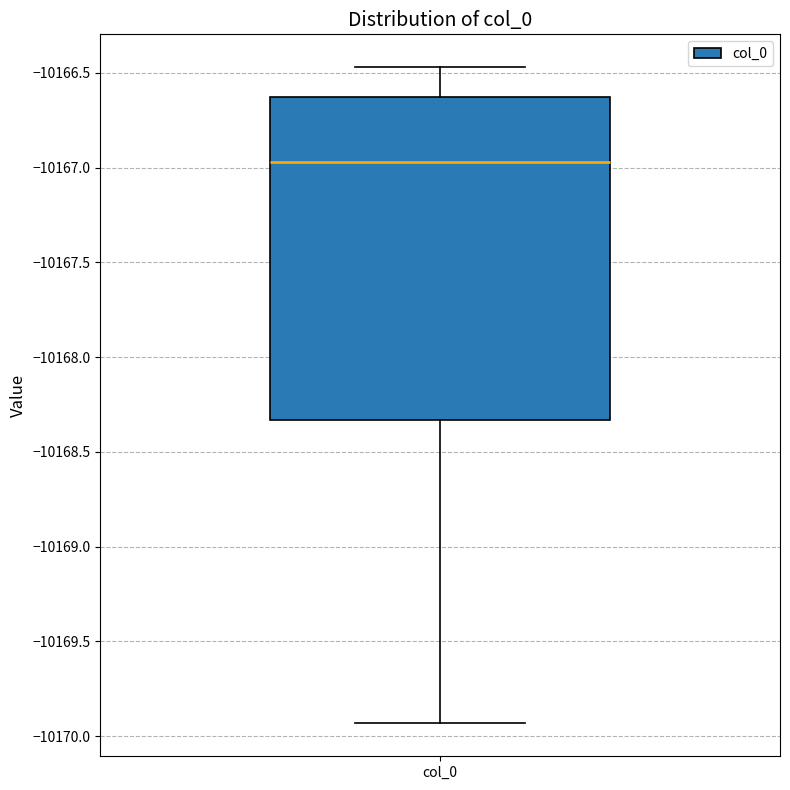

Read this box plot against the y-axis: the position of the median line, the range covered by the box, and the ends of both whiskers. The values are not printed on the chart, so give them approximately, as read against the axis.

median -10166.95, box -10168.35 to -10166.65, whiskers -10169.95 to -10166.45